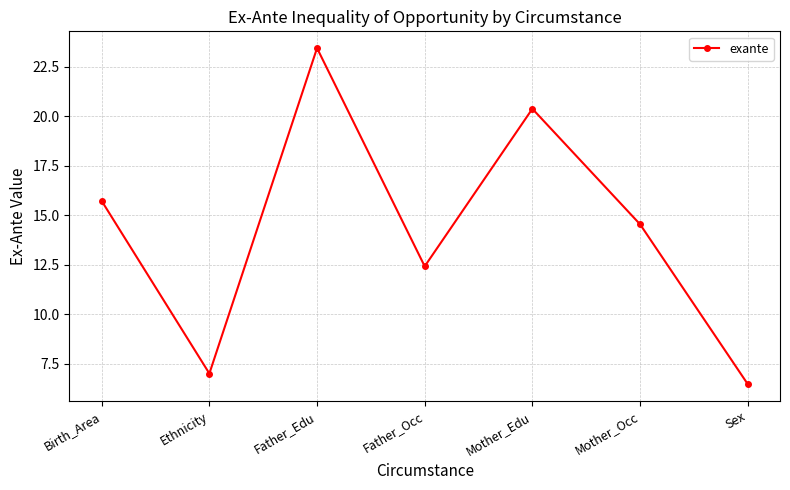

Where is the data nearest to the value 14?

Mother_Occ